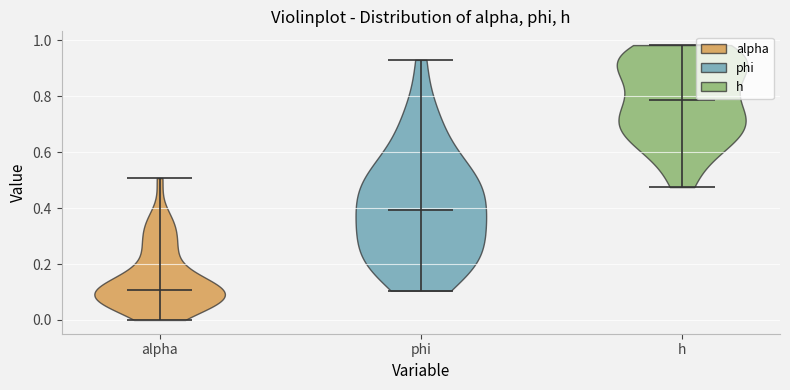

What is the lowest point the violin for h reaches on the y-axis? The values are not printed on the chart, so give them approximately, as read against the axis.

0.48